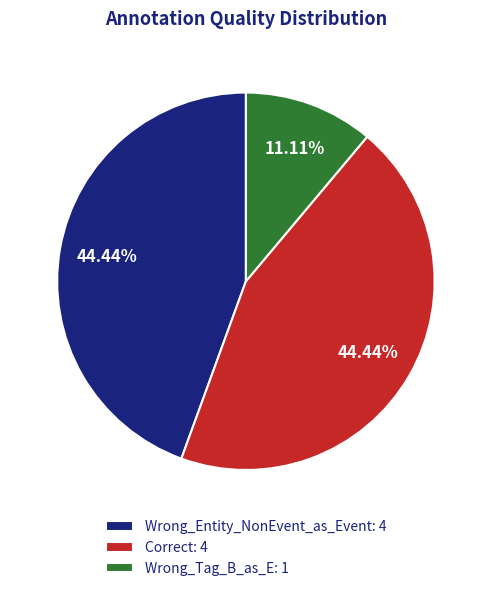

How much of the chart is everything except Wrong_Tag_B_as_E?

88.9%